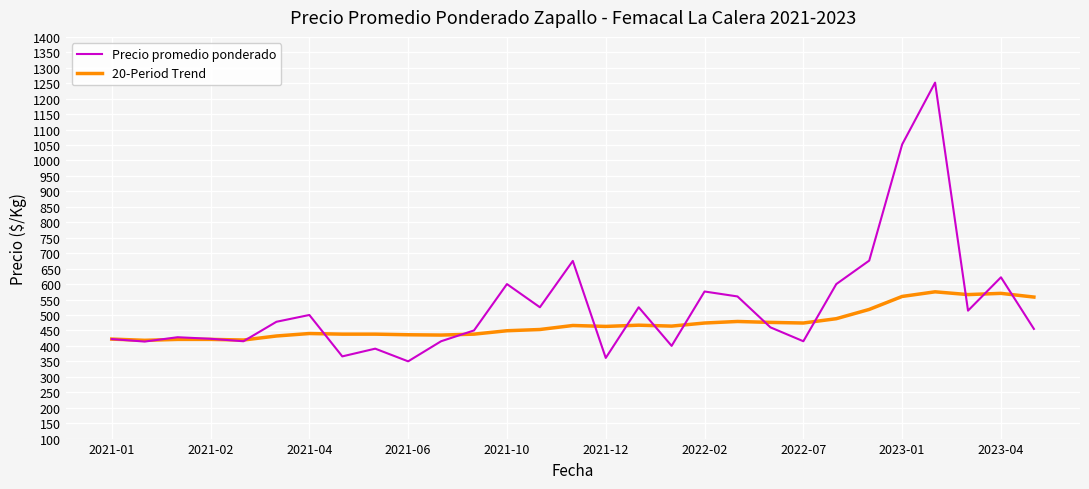

How many values in the Precio promedio ponderado series are below 460?

14